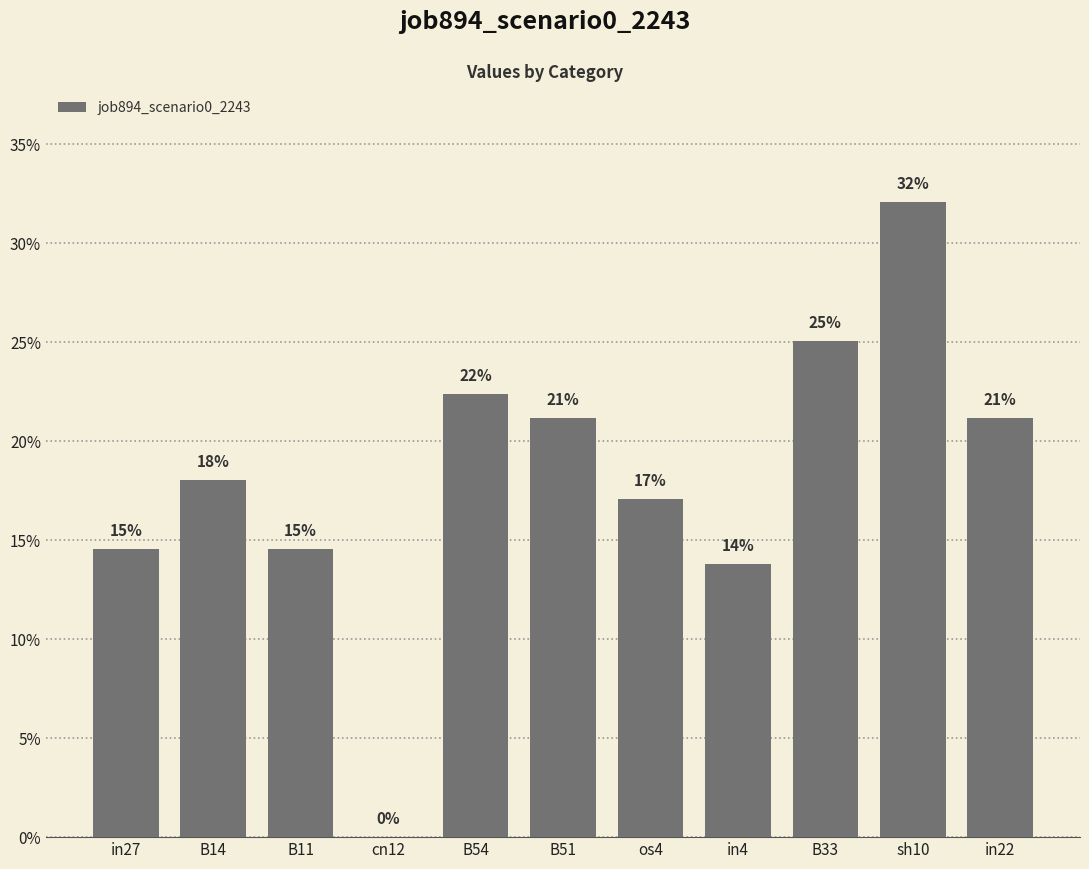

Are the bars horizontal?

No